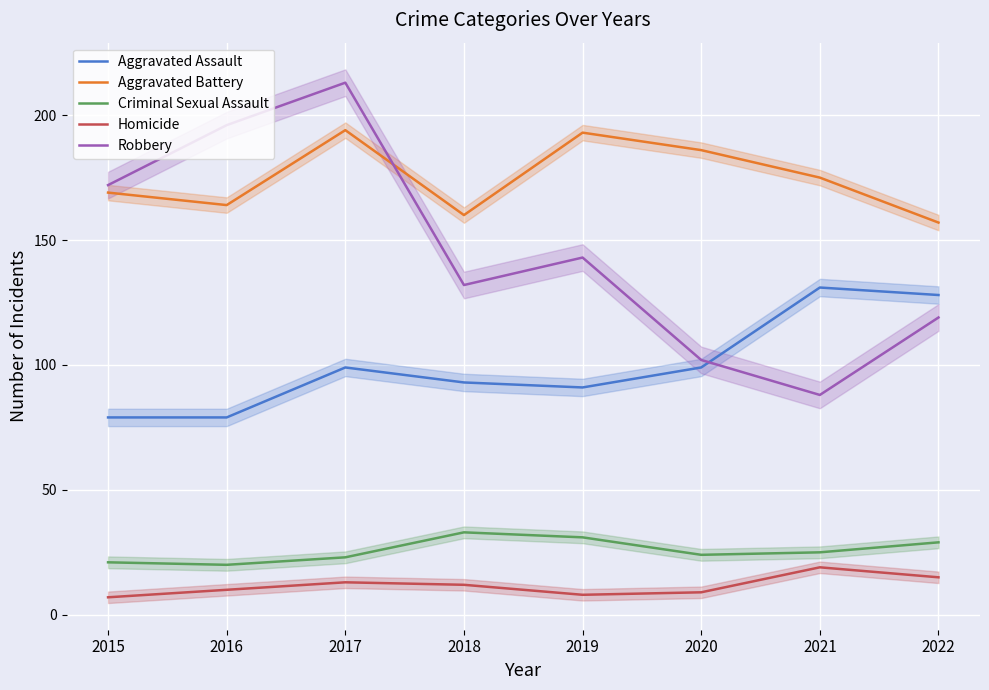

At which category does Criminal Sexual Assault reach its first local valley?

2016